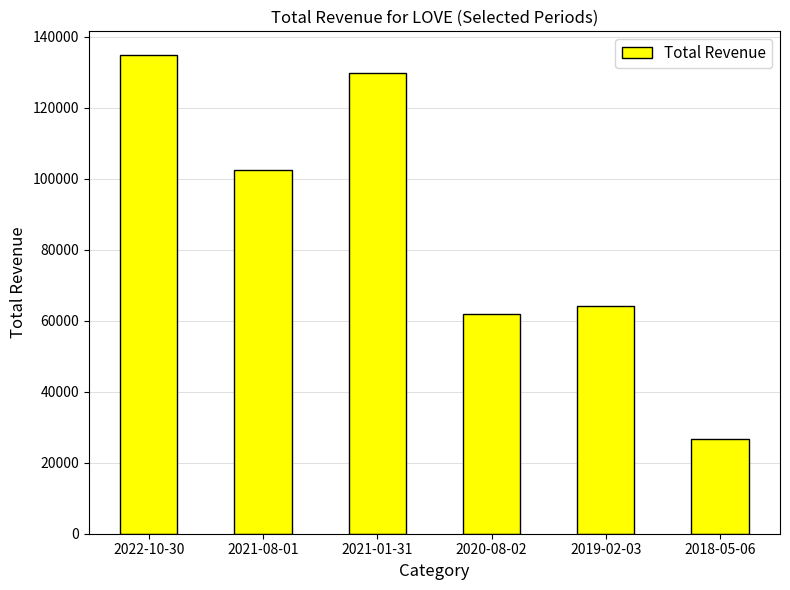

What is the difference between the values at 2021-08-01 and 2021-01-31?

27300